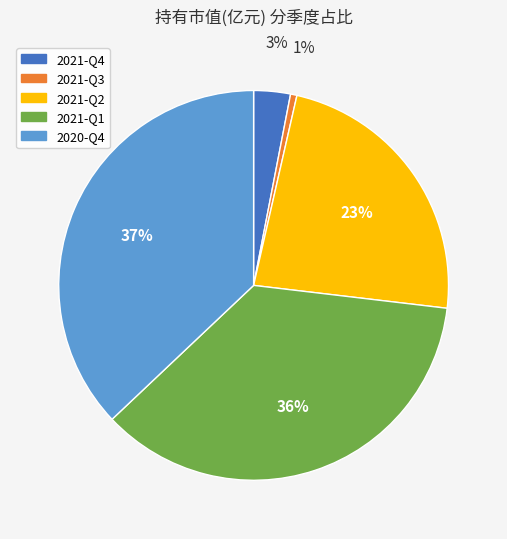

Which has a higher value, 2021-Q1 or 2021-Q3?

2021-Q1